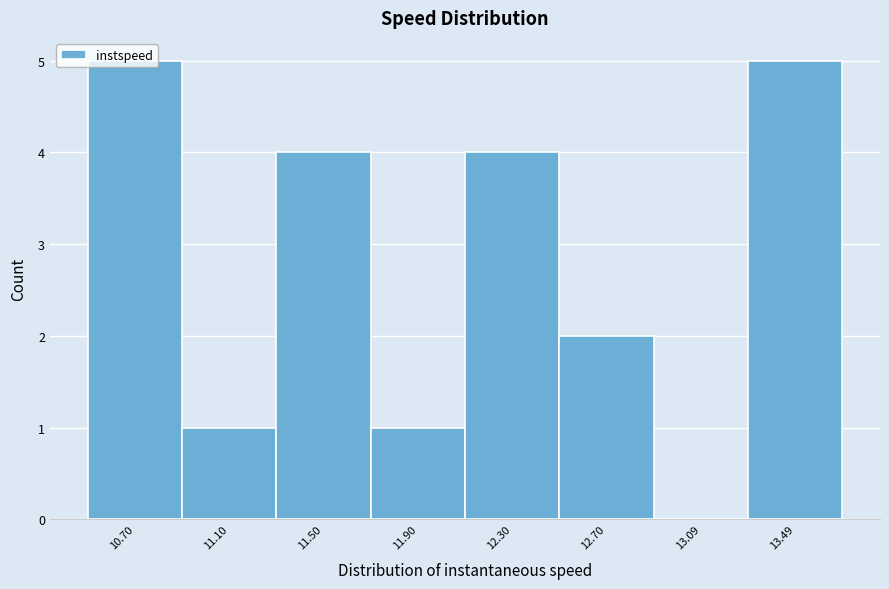

What is the greatest value displayed?

5